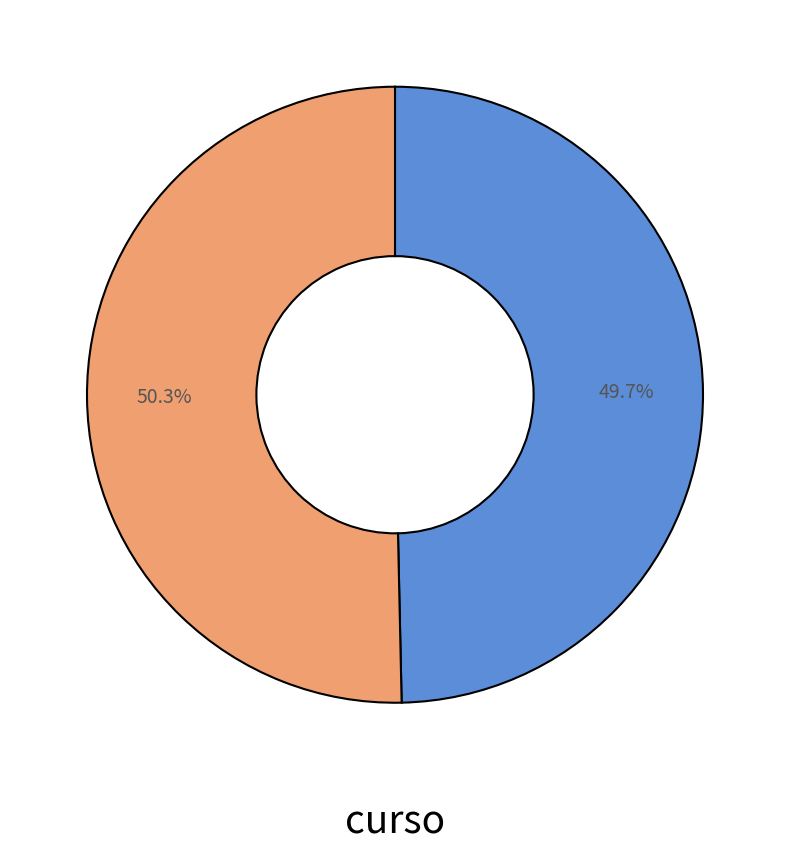

Does any single category account for the majority?

Yes